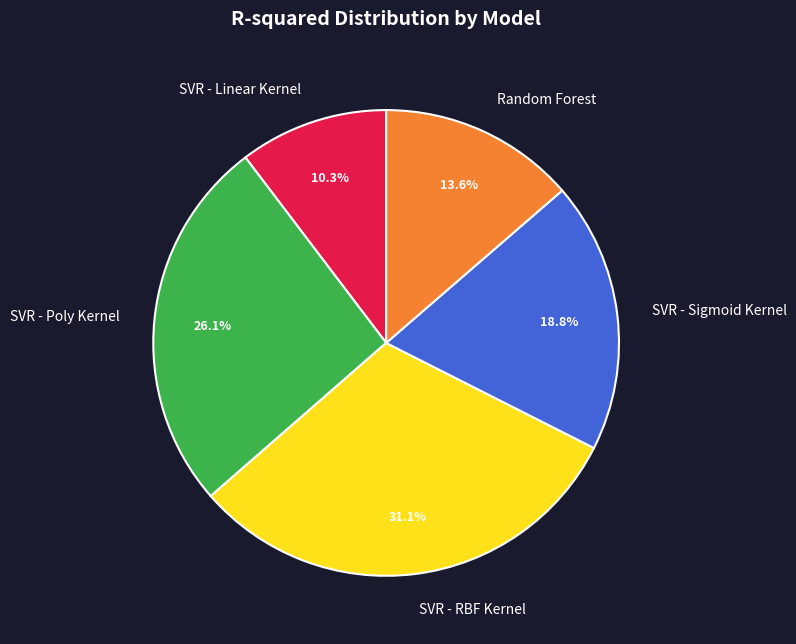

The SVR - Poly Kernel slice represents 26% of the pie. True or false?

True